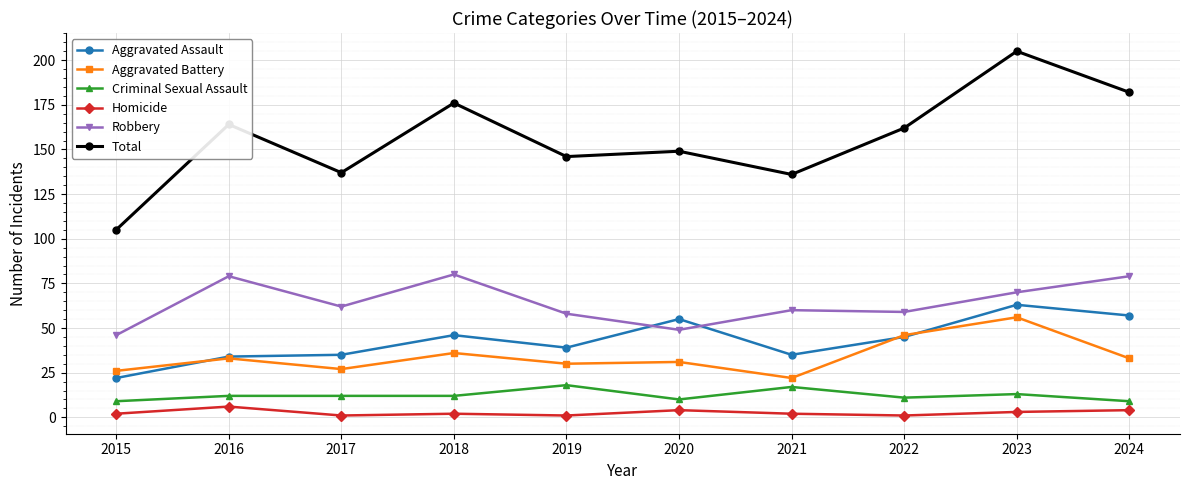

Which series has the largest range (max minus min)?

Total